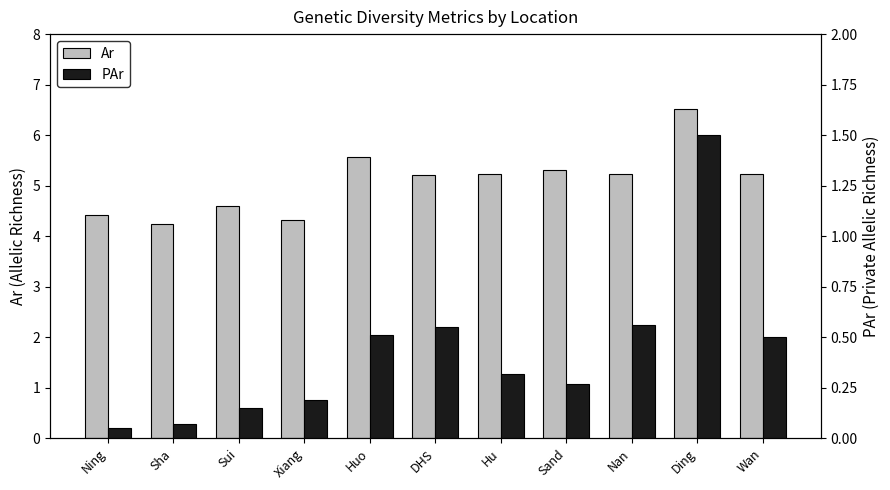

What is the value of the Ar bar at the 3rd from the left?

4.6